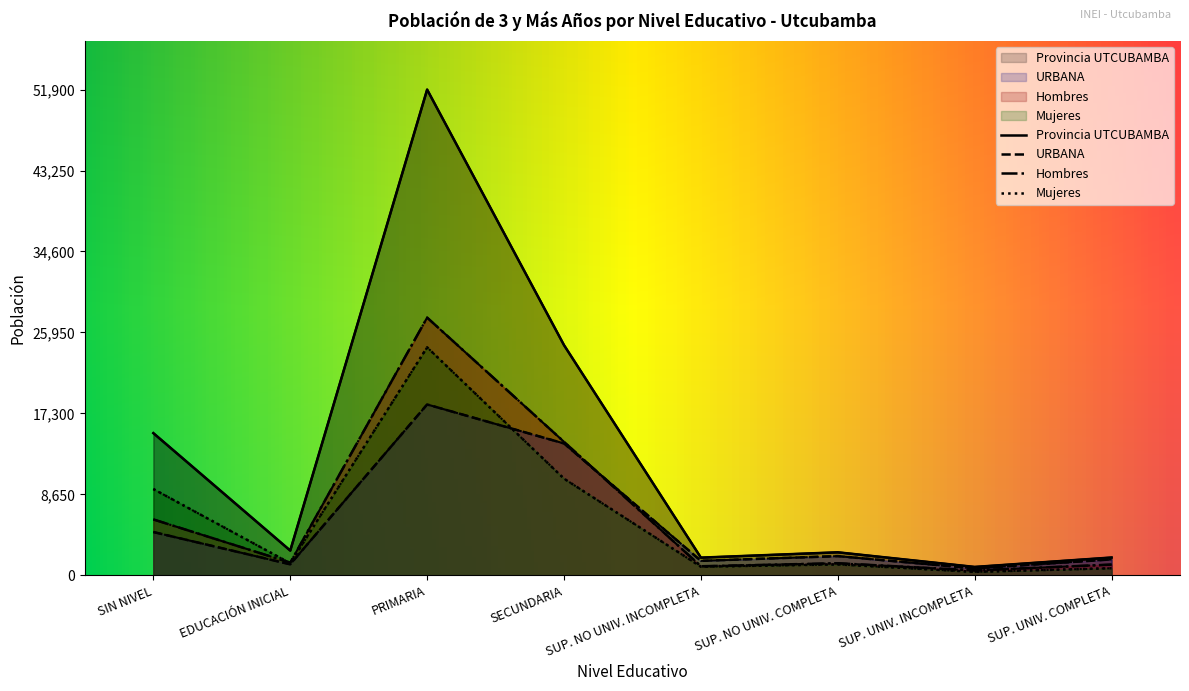

Which series has the largest range (max minus min)?

Provincia UTCUBAMBA